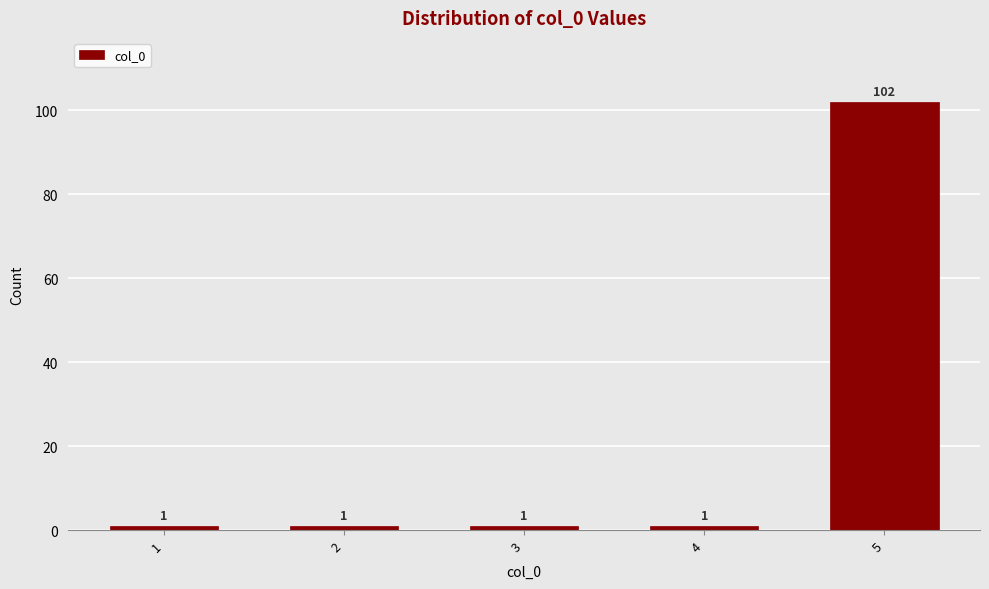

Reading left to right, list all the values displayed in this chart.

1=1	2=1	3=1	4=1	5=102